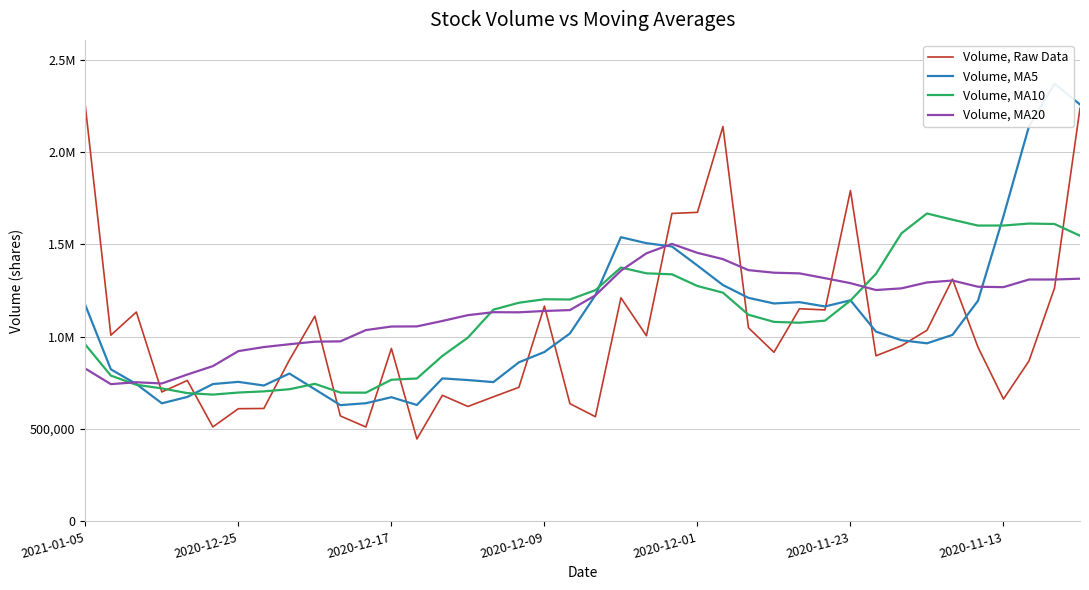

True or false: Volume, MA20 has a value of 1960291.8 at 28.

False